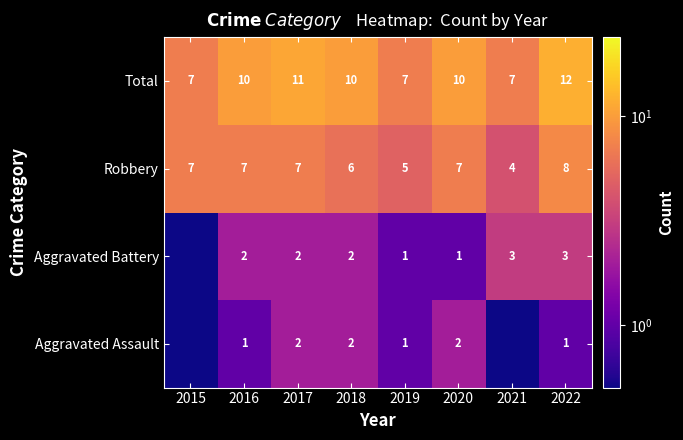

Is the value of Aggravated Assault at 2017 greater than the value of Robbery at 2020?

No